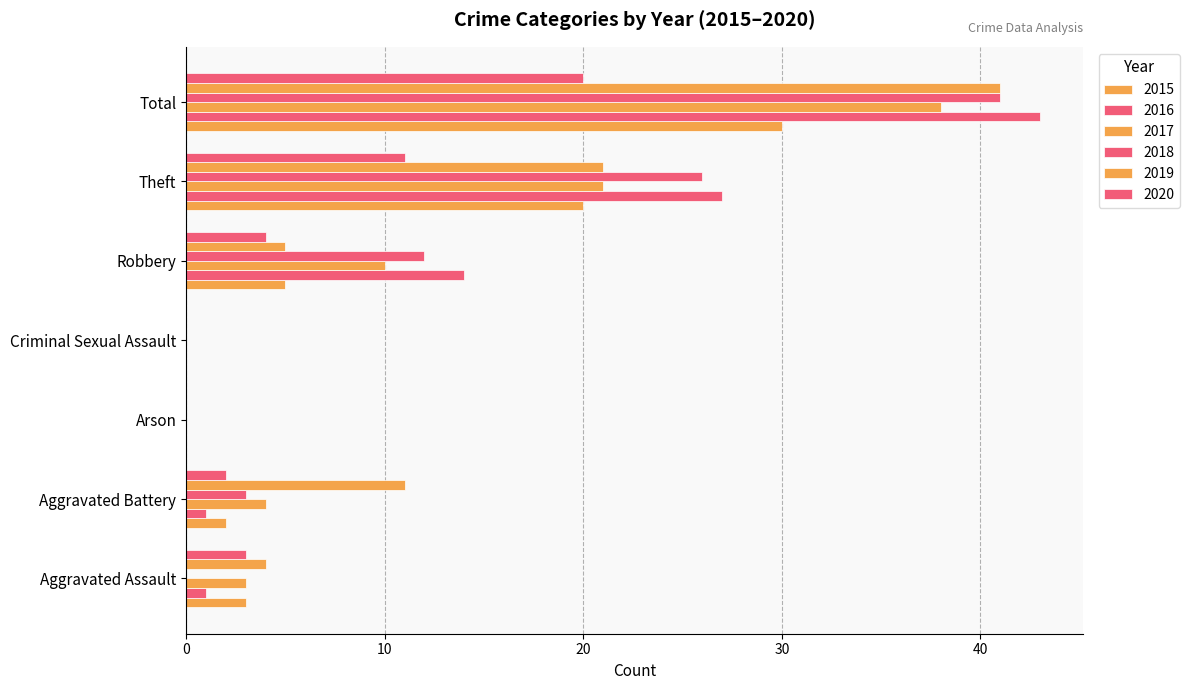

How many data points does each series have?

7